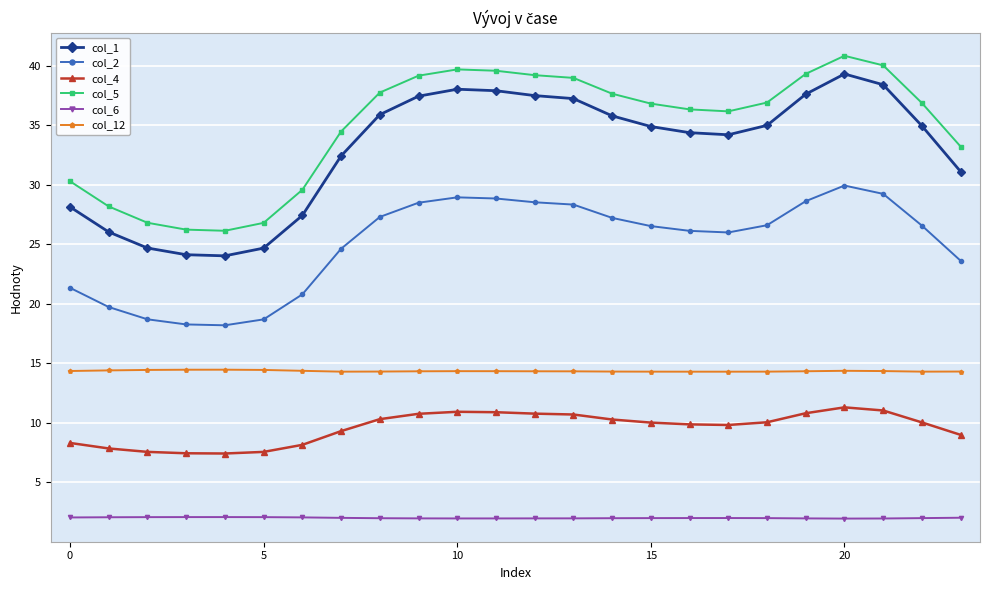

Which series has the largest total across all categories?

col_5